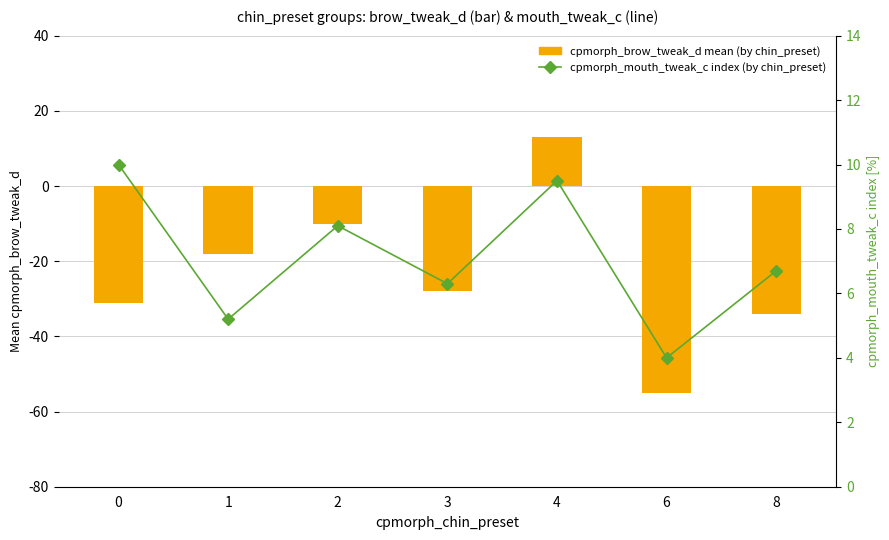

How many values in the cpmorph_mouth_tweak_c index (by chin_preset) series are below 6?

2